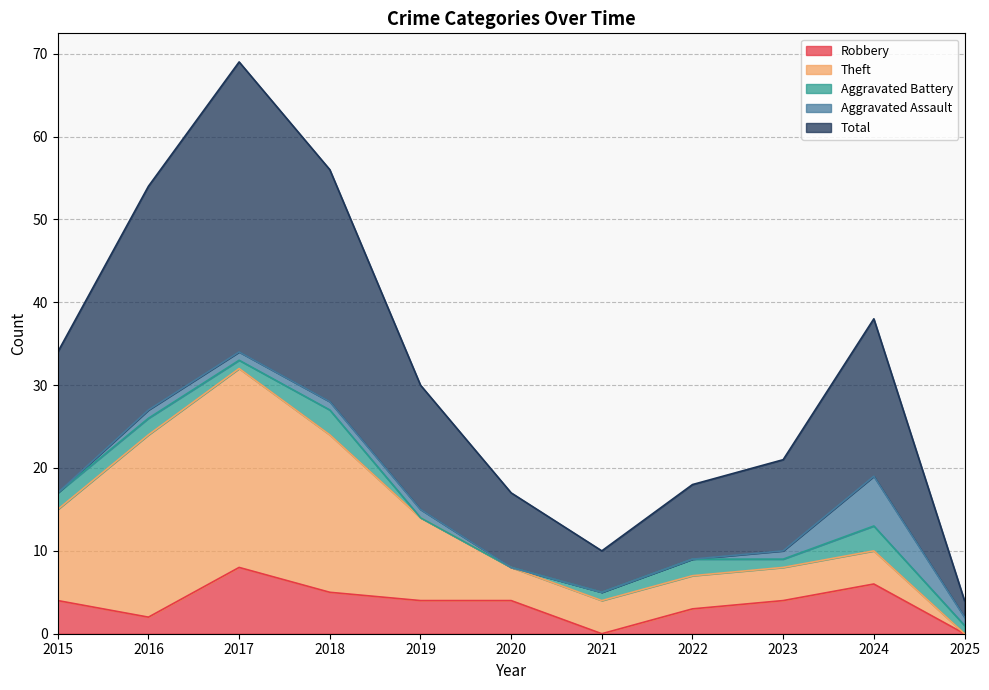

Where is the first local maximum for Aggravated Assault?

2024